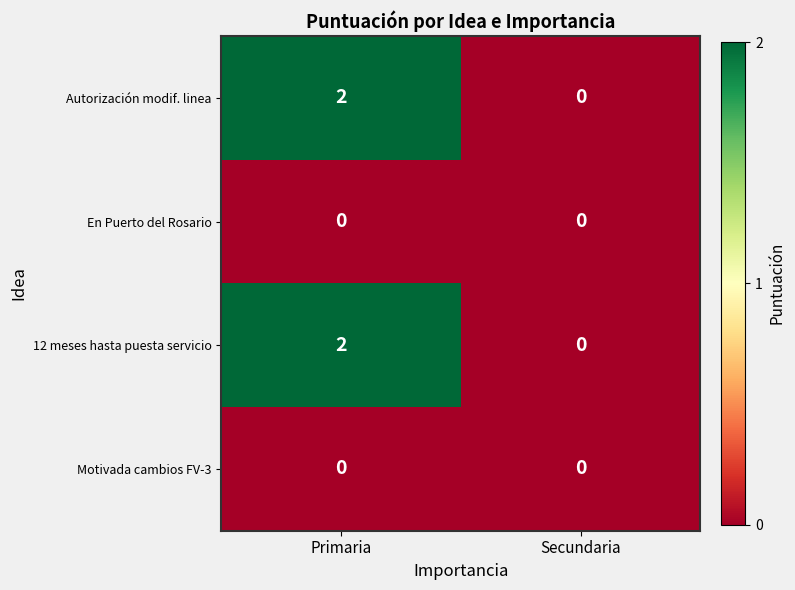

At which category is the sum across all series the highest?

Primaria